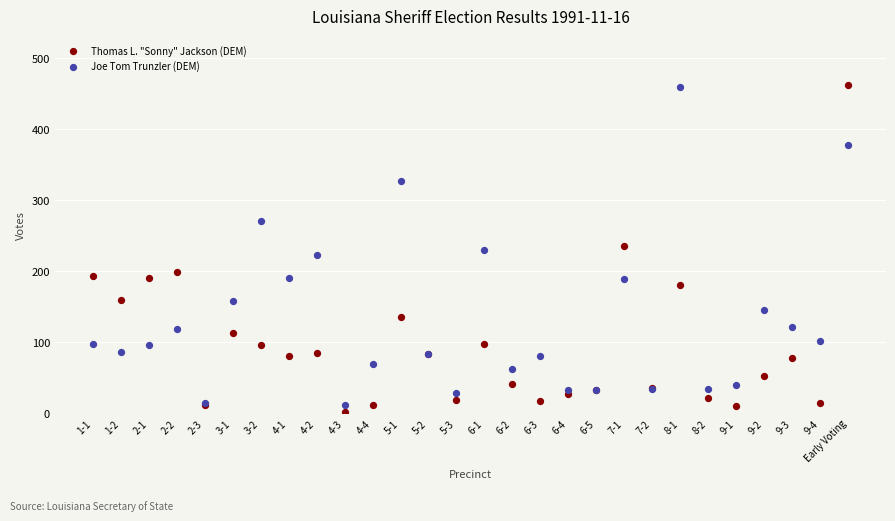

What are all the series names shown in the legend?

Thomas L. "Sonny" Jackson (DEM), Joe Tom Trunzler (DEM)